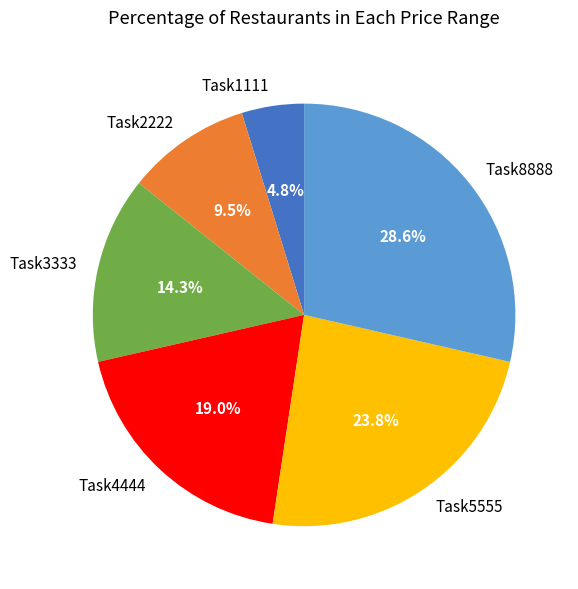

Between Task4444 and Task1111, which is larger?

Task4444